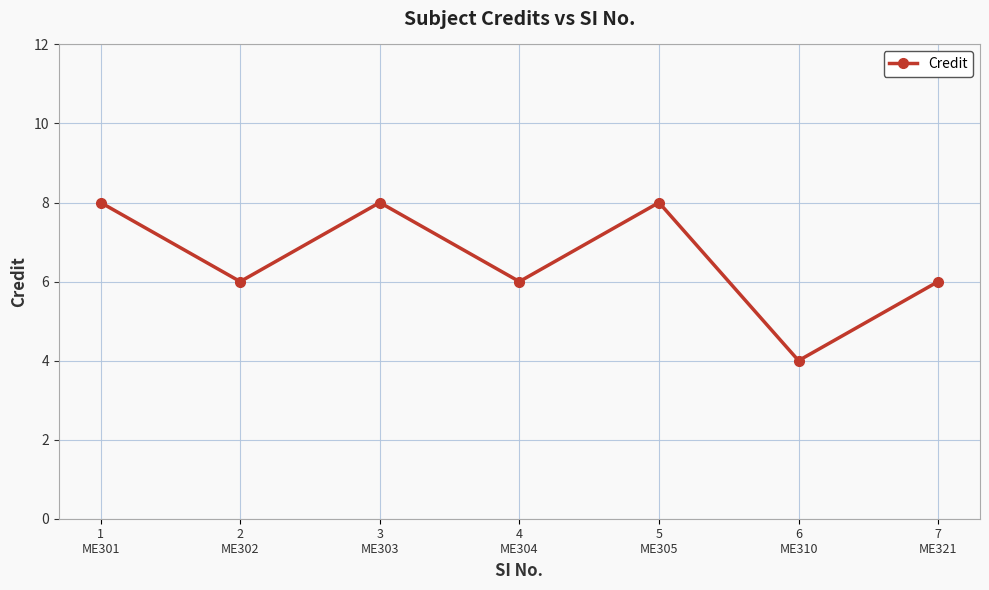

True or false: the data shows 4 at 6
ME310.

True